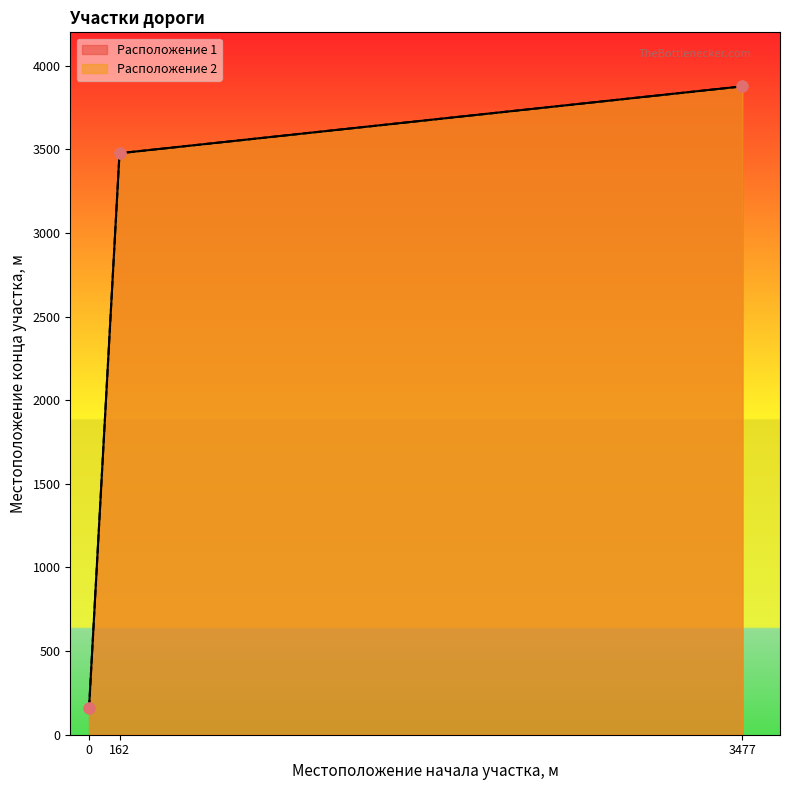

What is the total value across all series at 3477?

7754